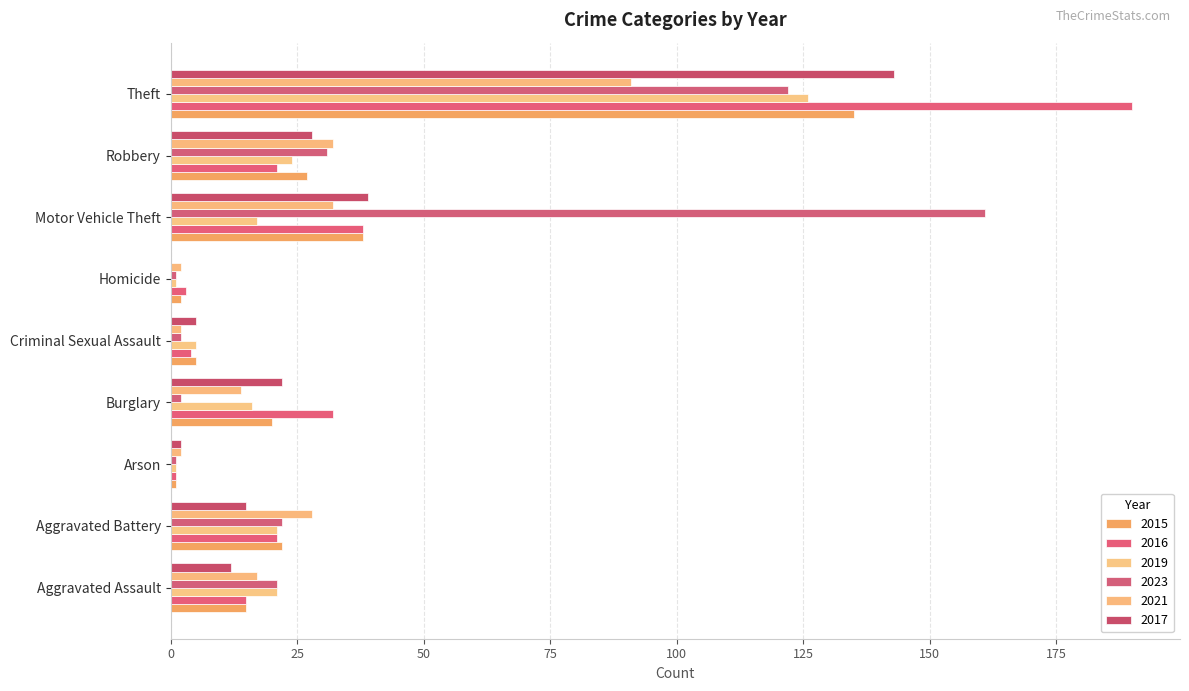

The 2023 series shows 2 at Criminal Sexual Assault. True or false?

True